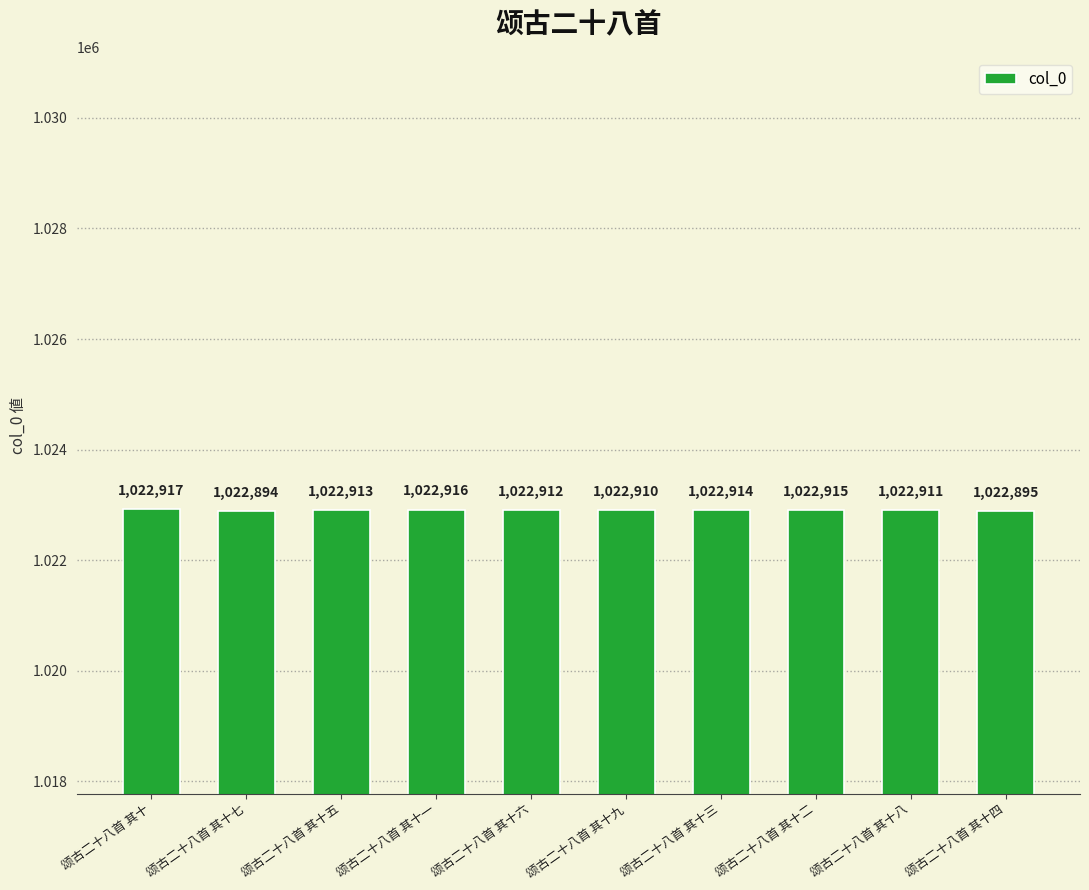

True or false: the data shows 1737380 at 颂古二十八首 其十一.

False